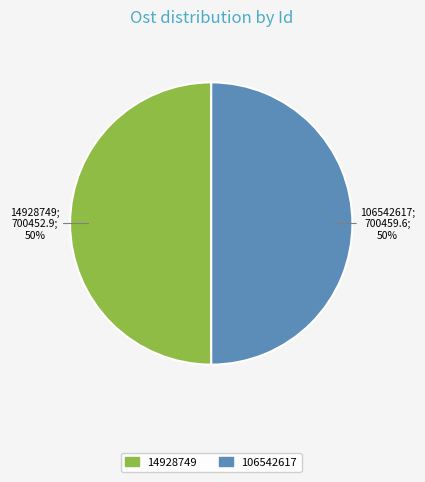

Count the number of slices in the pie.

2